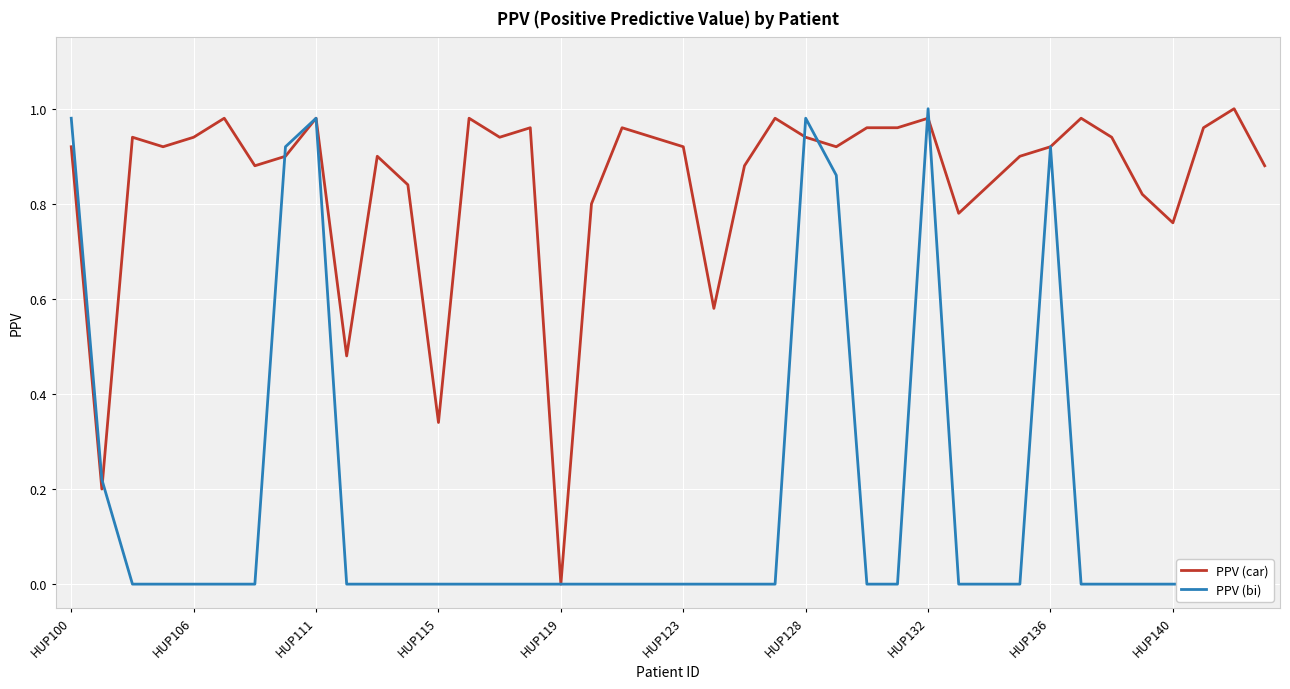

The value of PPV (car) at HUP119 is -0.6. True or false?

False